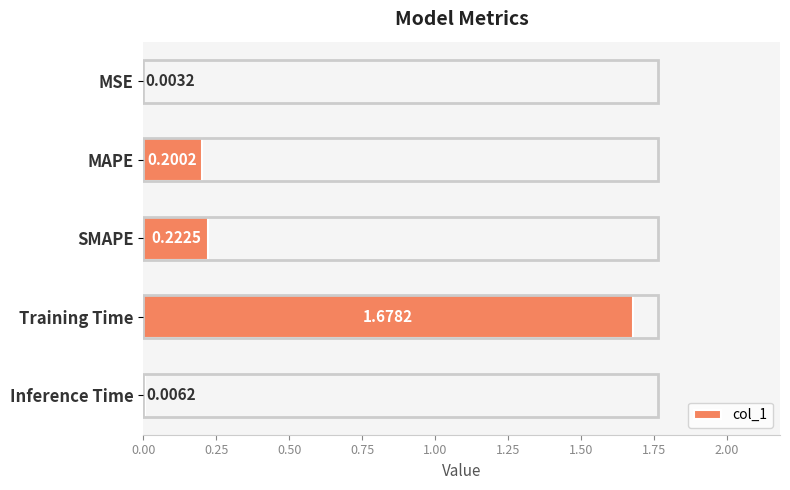

What is the sum of all values?

2.1